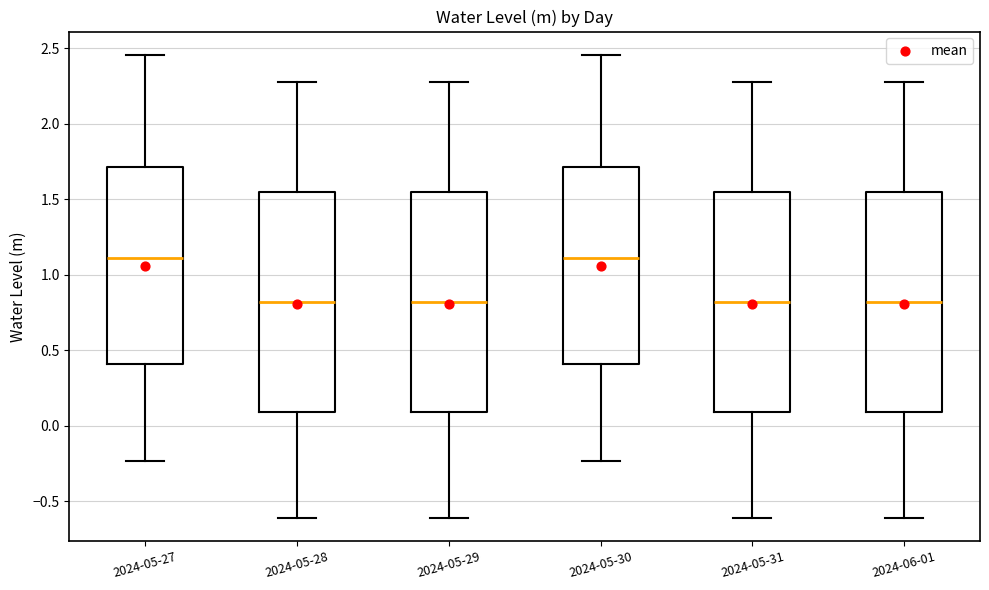

Reading left to right, read every box against the y-axis: the position of its median line, the range the box covers, and the ends of its whiskers. The values are not printed on the chart, so give them approximately, as read against the axis.

2024-05-27: median 1.10, box 0.40 to 1.70, whiskers -0.25 to 2.45
2024-05-28: median 0.80, box 0.10 to 1.55, whiskers -0.60 to 2.30
2024-05-29: median 0.80, box 0.10 to 1.55, whiskers -0.60 to 2.30
2024-05-30: median 1.10, box 0.40 to 1.70, whiskers -0.25 to 2.45
2024-05-31: median 0.80, box 0.10 to 1.55, whiskers -0.60 to 2.30
2024-06-01: median 0.80, box 0.10 to 1.55, whiskers -0.60 to 2.30